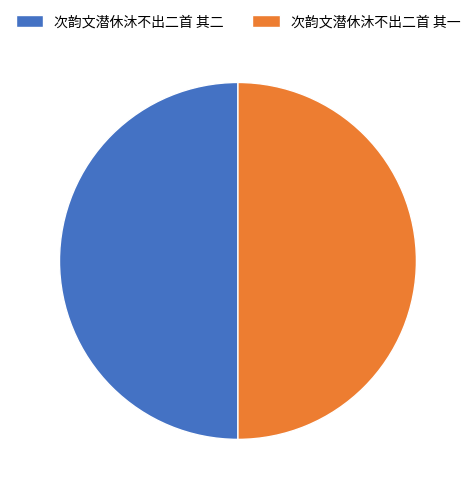

Count the number of slices in the pie.

2